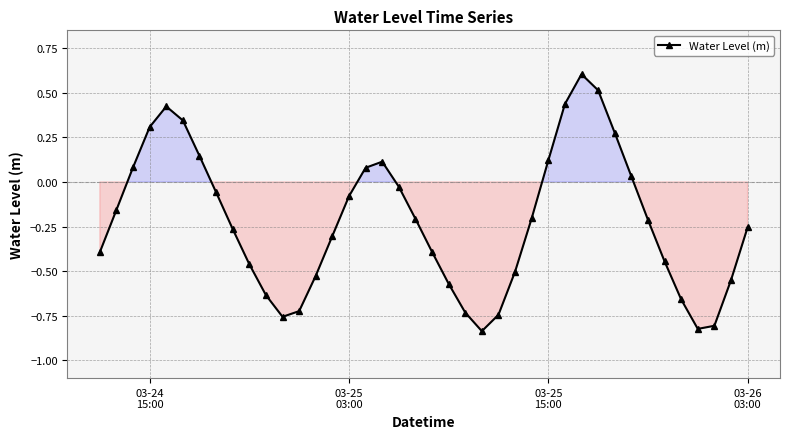

True or false: there are more than 2 points higher than both neighbors.

True